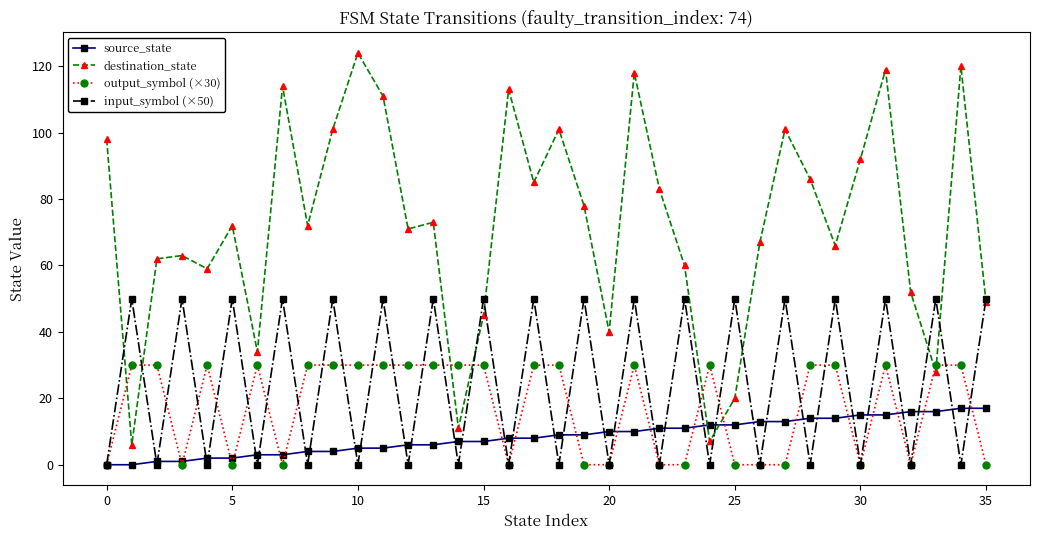

List the series in order of their peak value, highest first.

destination_state, input_symbol (×50), output_symbol (×30), source_state